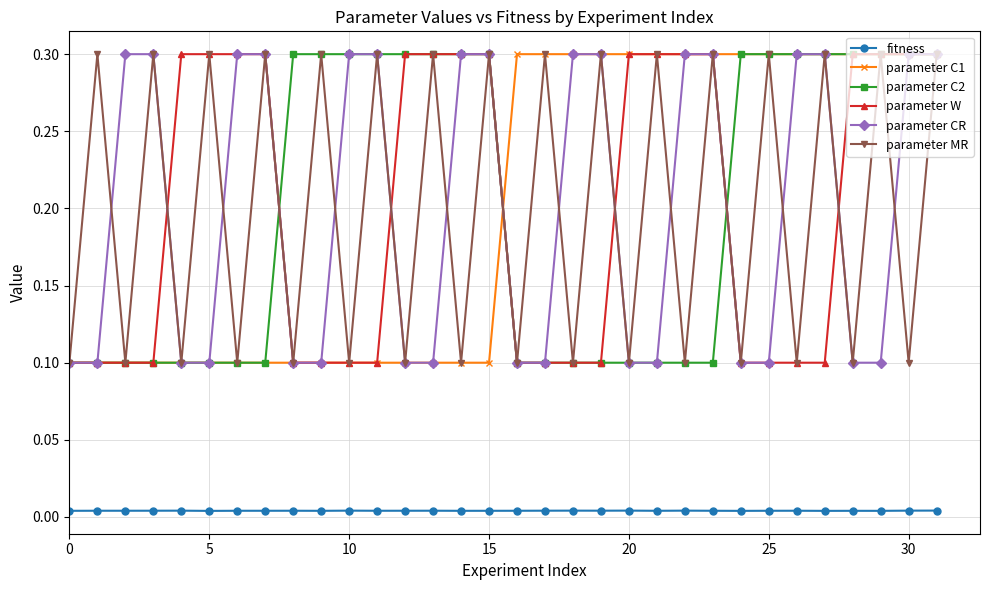

What are all the series names shown in the legend?

fitness, parameter C1, parameter C2, parameter W, parameter CR, parameter MR